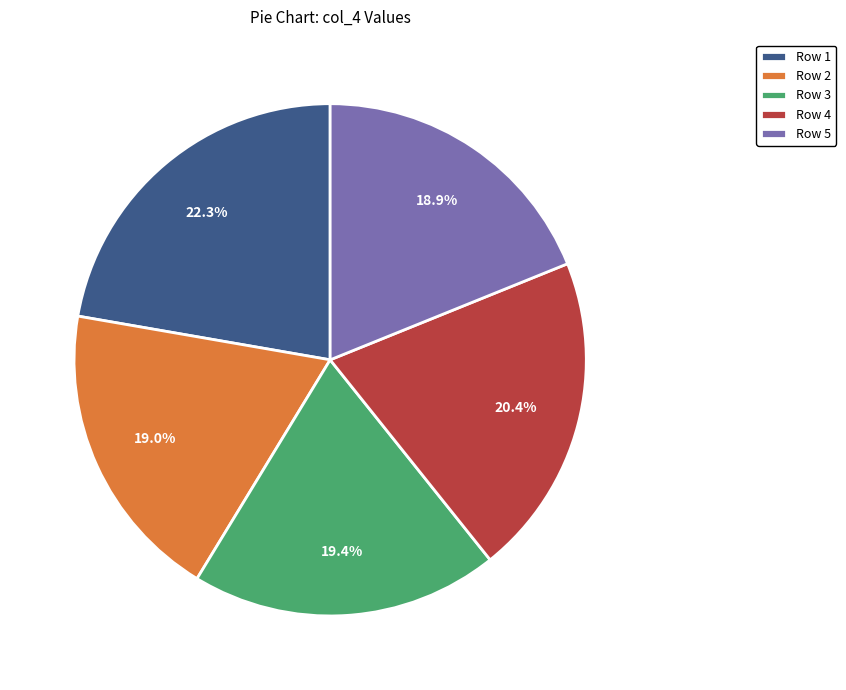

To the nearest percent, what is the difference between the Row 3 and Row 4 slice percentages?

1%